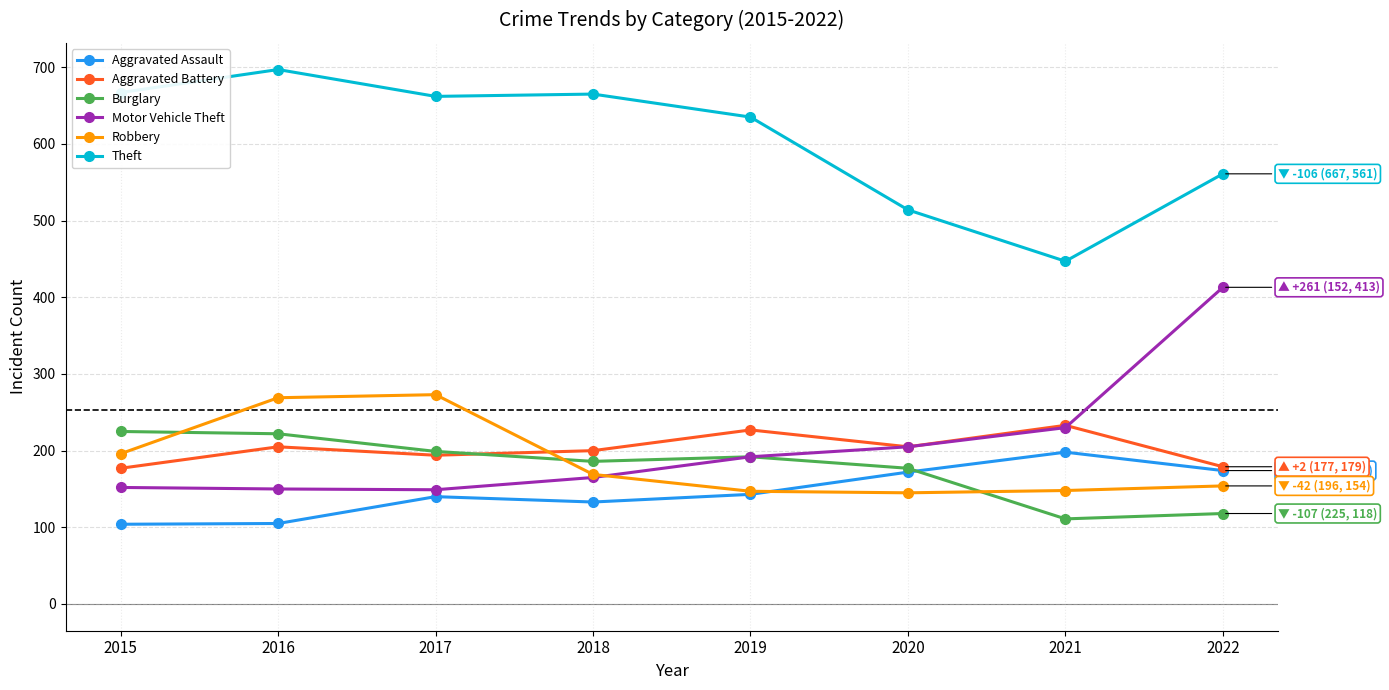

What is the highest value of the Aggravated Battery series?

233